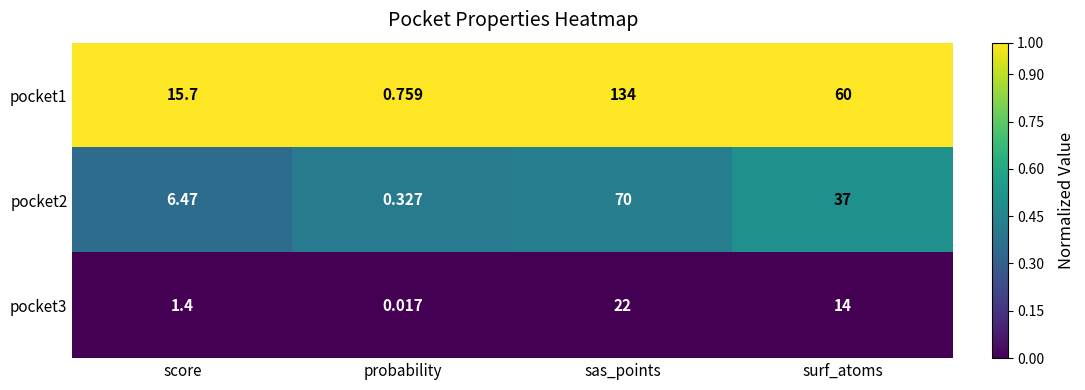

Which series has the widest spread of values?

pocket1